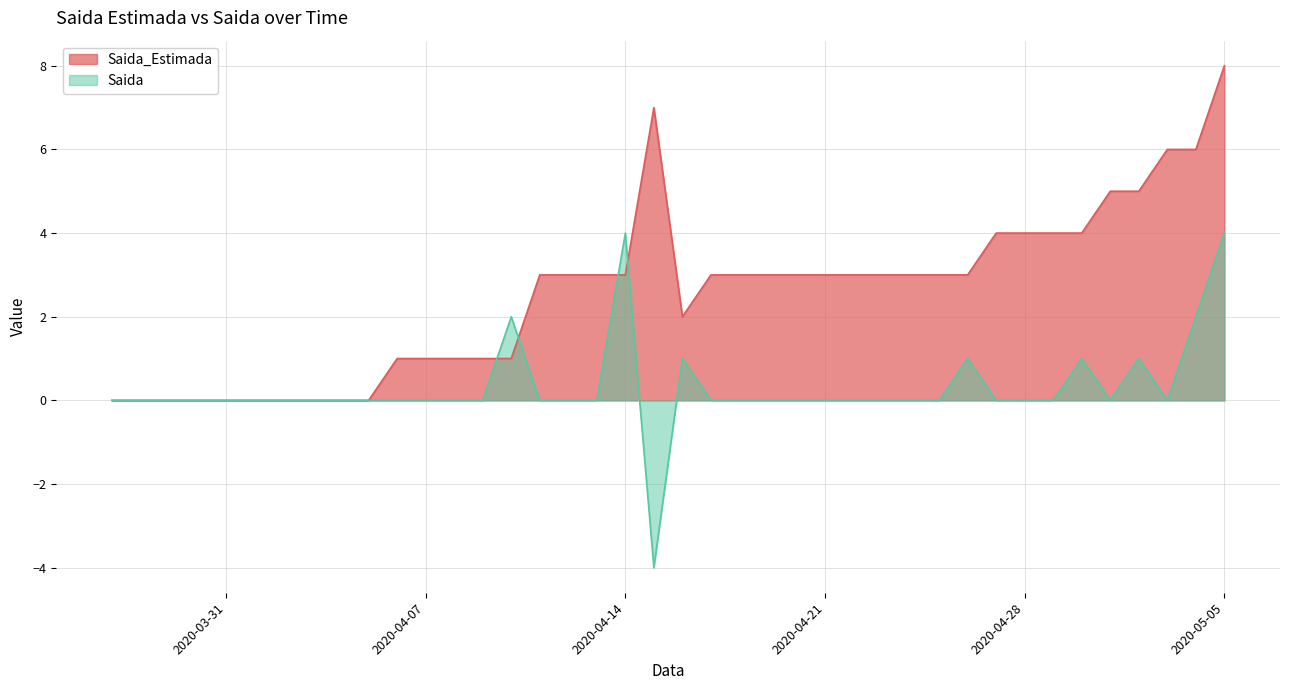

After their last crossing, which series has the higher values: Saida or Saida_Estimada?

Saida_Estimada